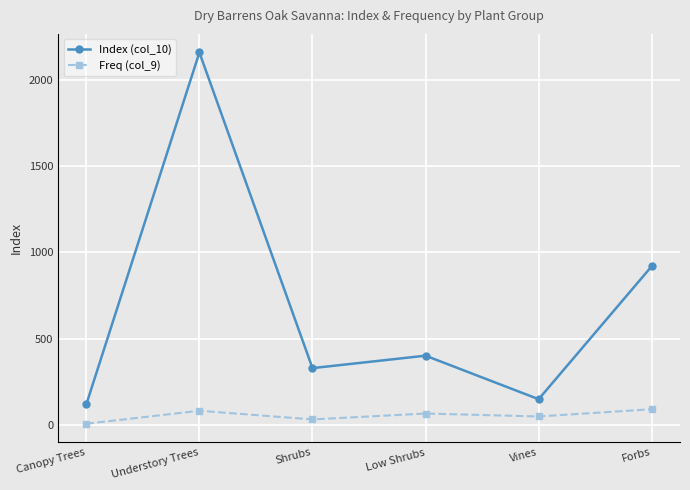

How many values in the Freq (col_9) series are below 67?

3